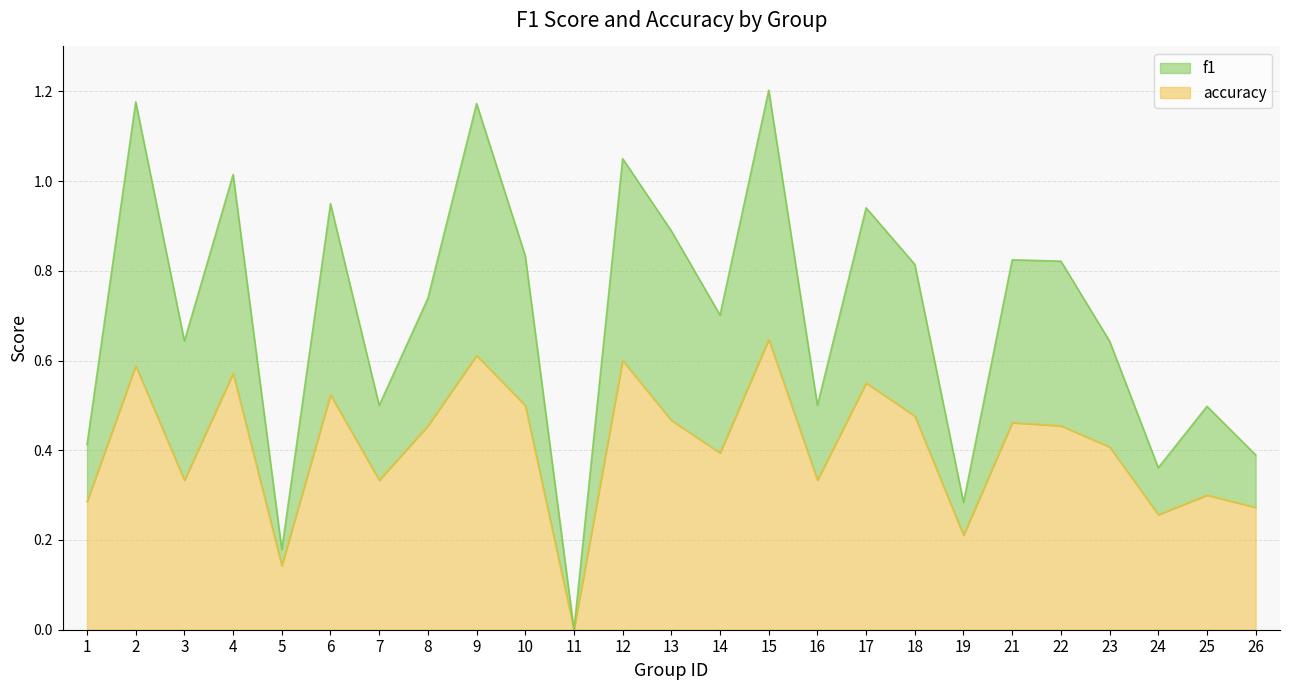

What is the total value across all series at 24?

0.6